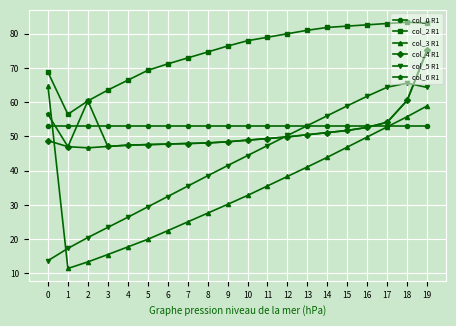

What is the total value across all series at 4?

258.4